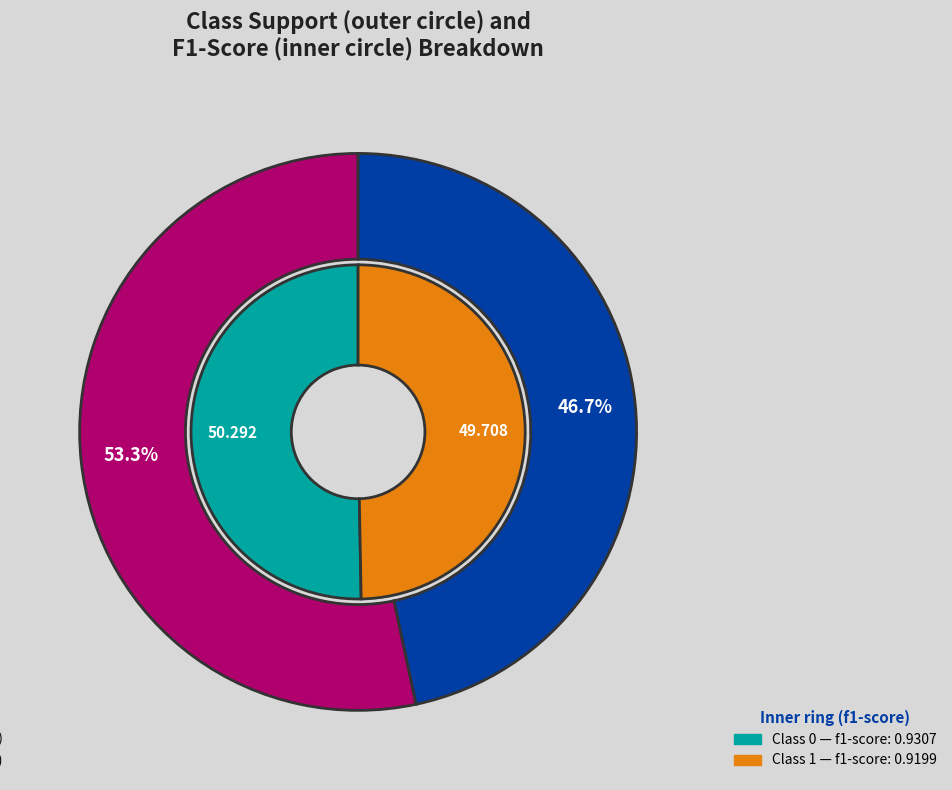

To the nearest percent, what portion does 0 represent?

53%